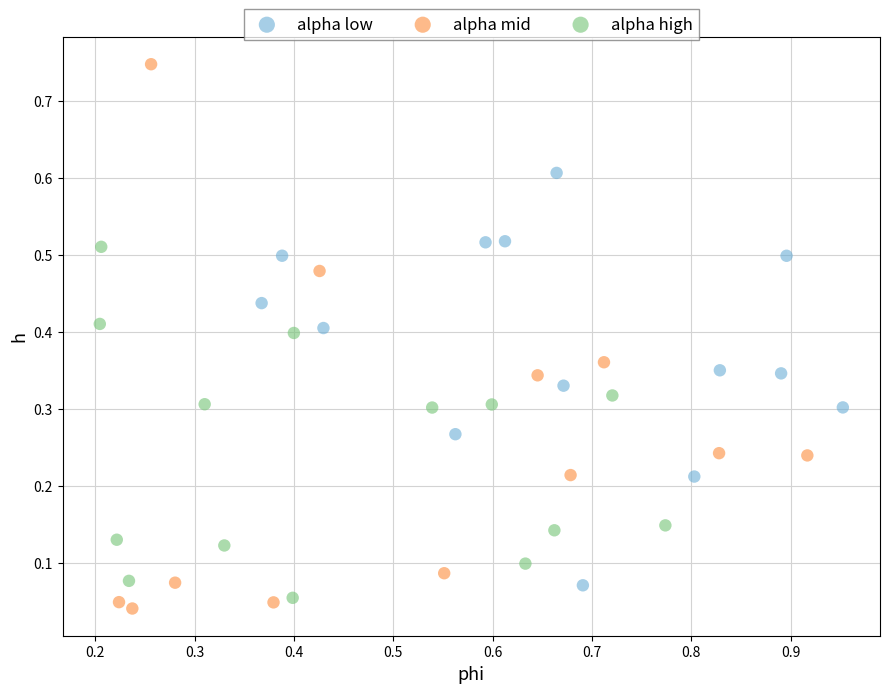

Which series has the largest Y range (max minus min)?

alpha mid